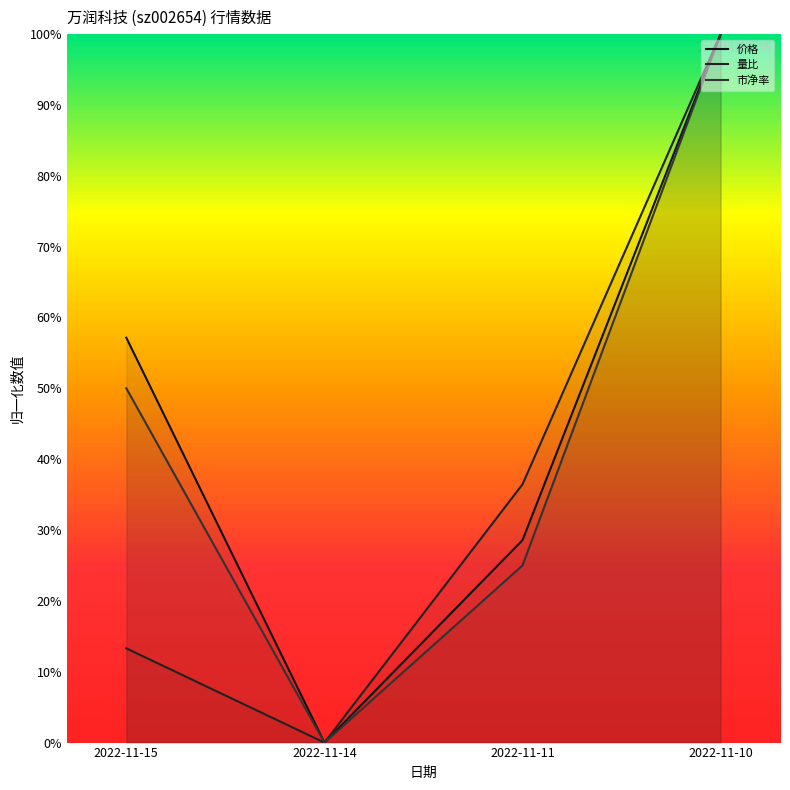

What is the total value across all series at 2022-11-15?

1.2